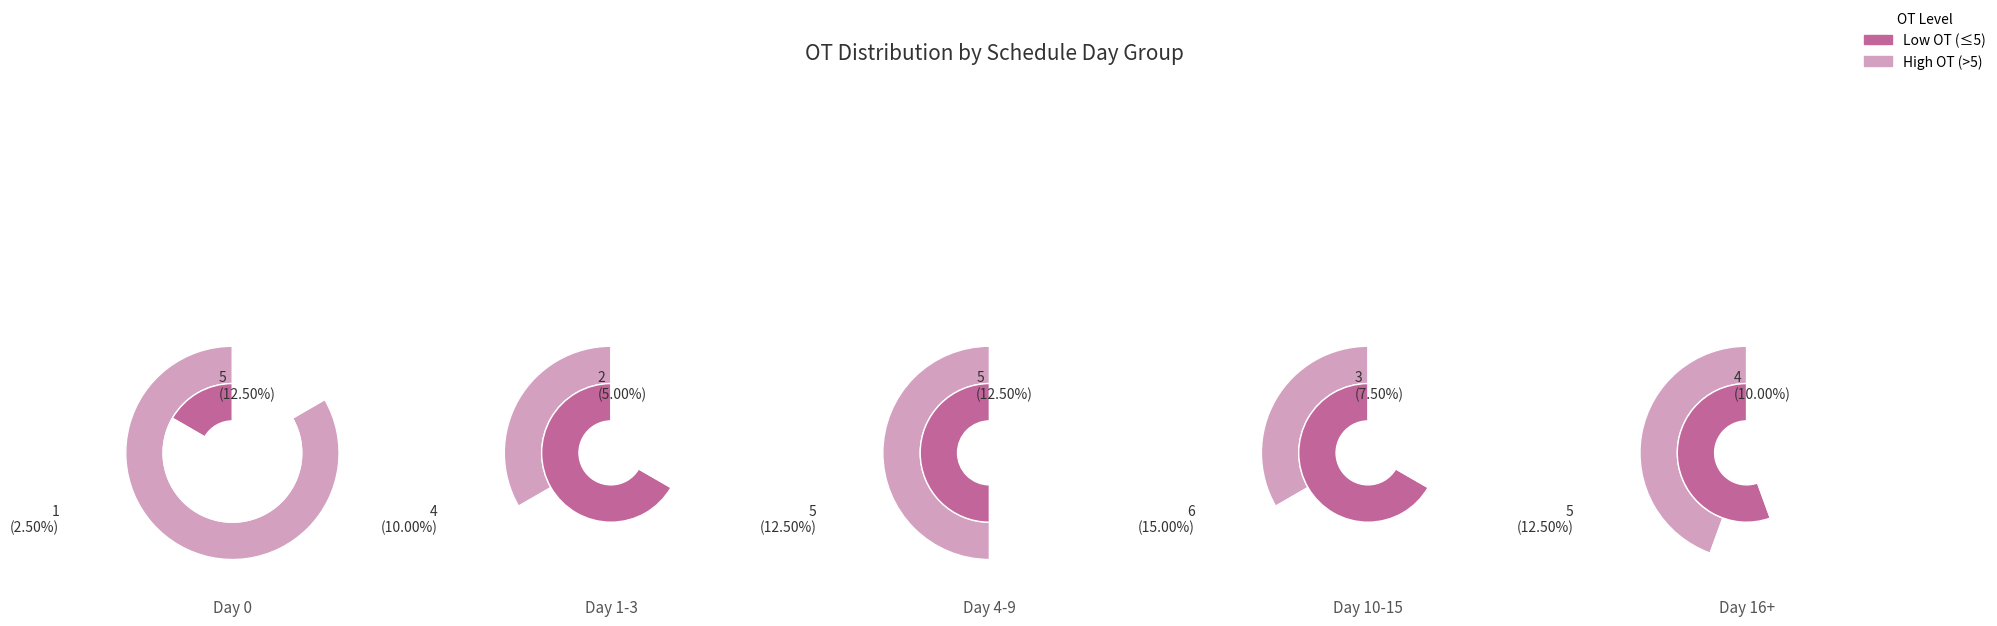

Is the sum of OT=9 and OT=4 greater than half?

No